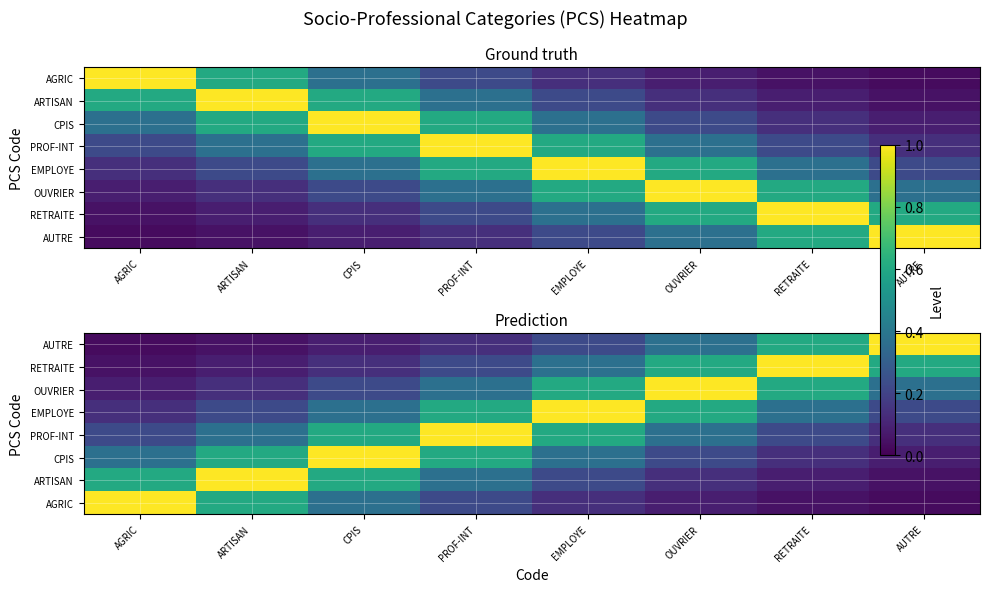

What is the spread (max minus min) of values at EMPLOYE?

0.9